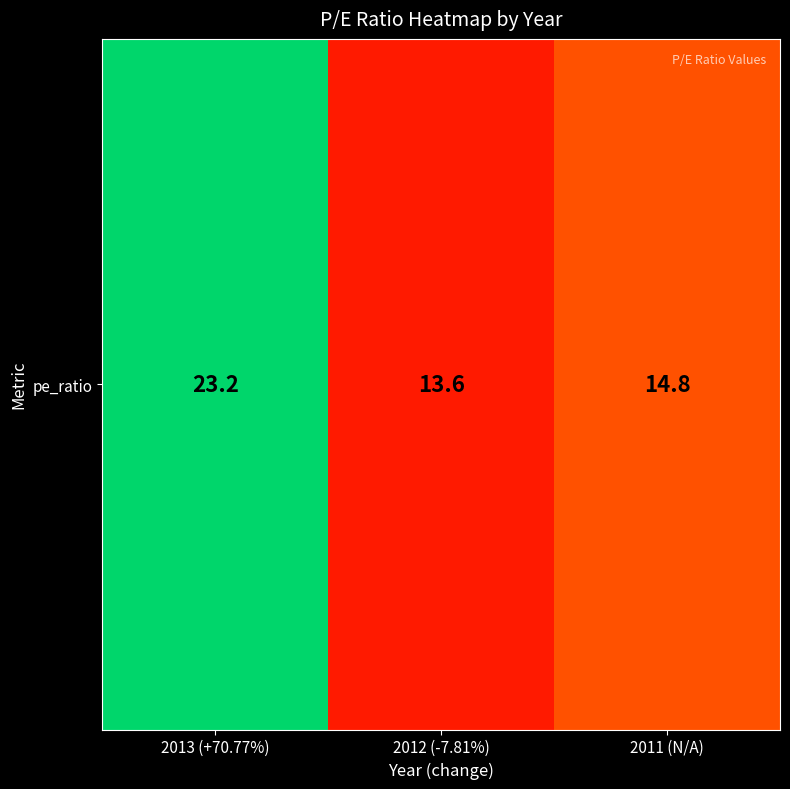

What is the maximum value shown in the chart?

23.2